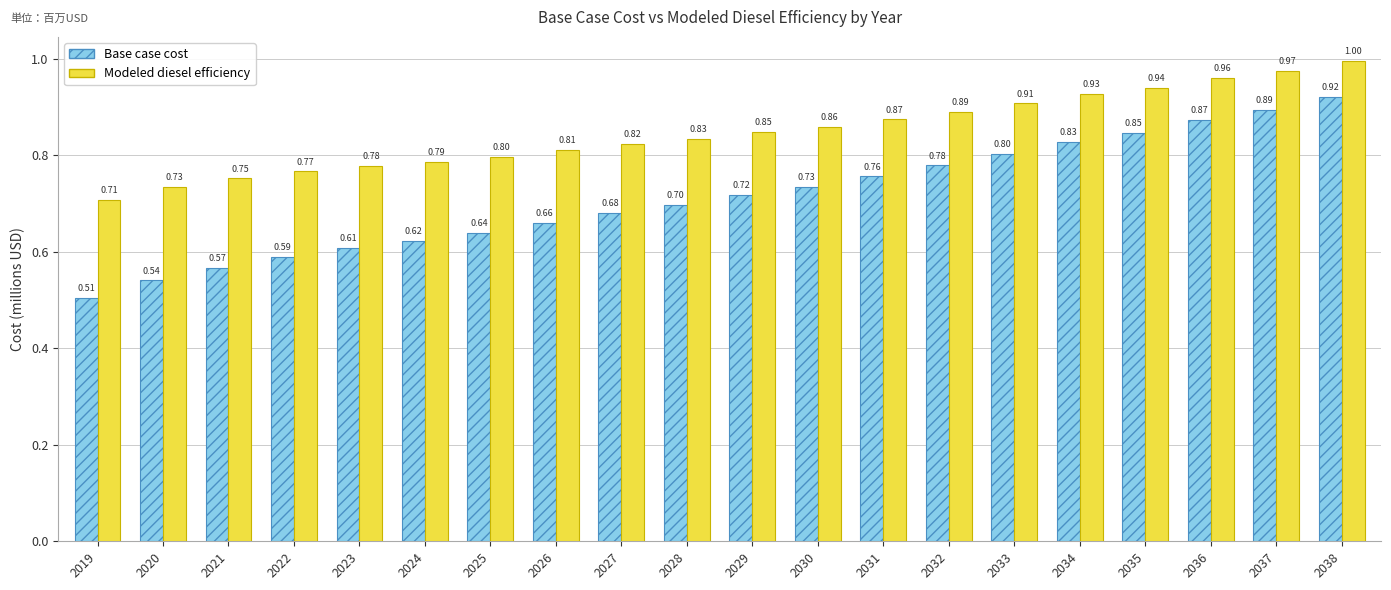

Which series changed the most between 2019 and 2036?

Base case cost